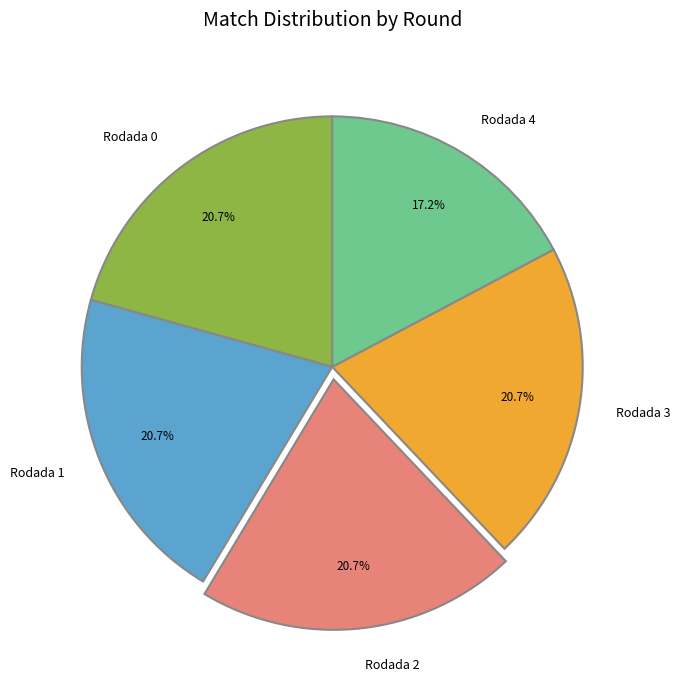

What is the ratio of the value at Rodada 0 to the value at Rodada 1?

1.0